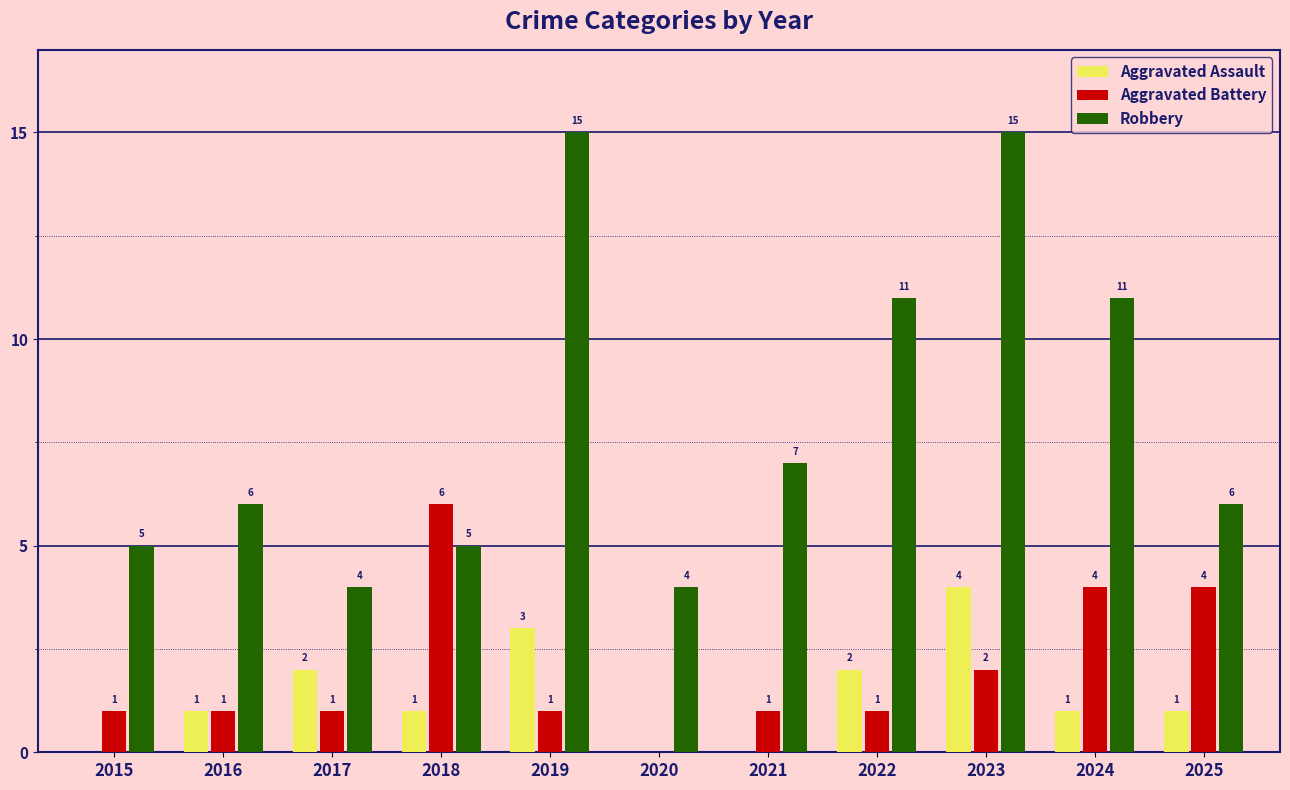

How many groups of bars are there?

11